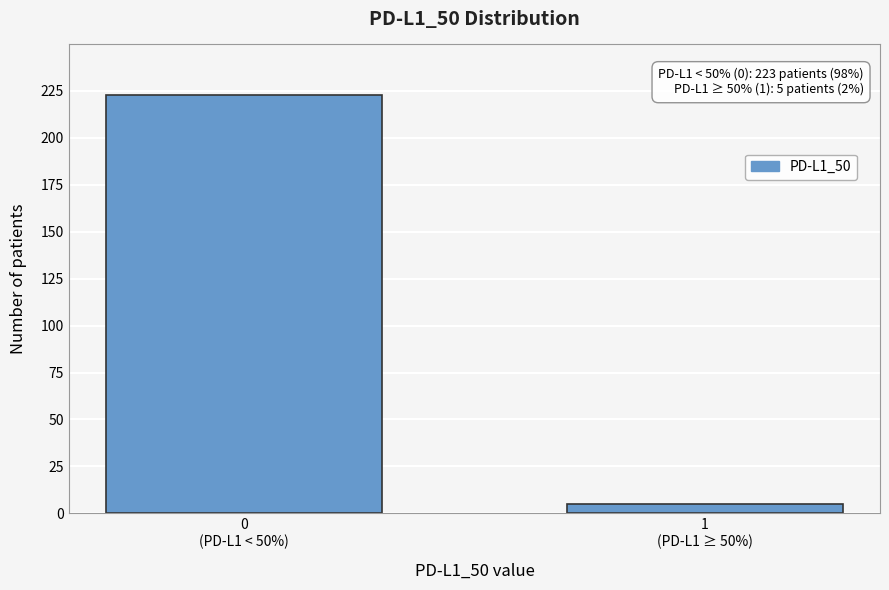

Reading left to right, what are all the values shown in this chart?

223	5